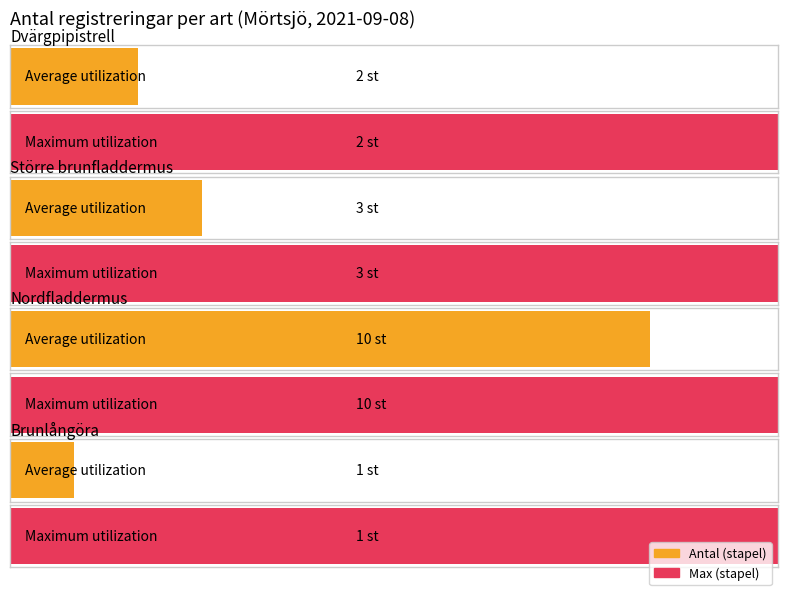

What is the difference between the Maximum utilization values at Större brunfladdermus and Nordfladdermus?

7